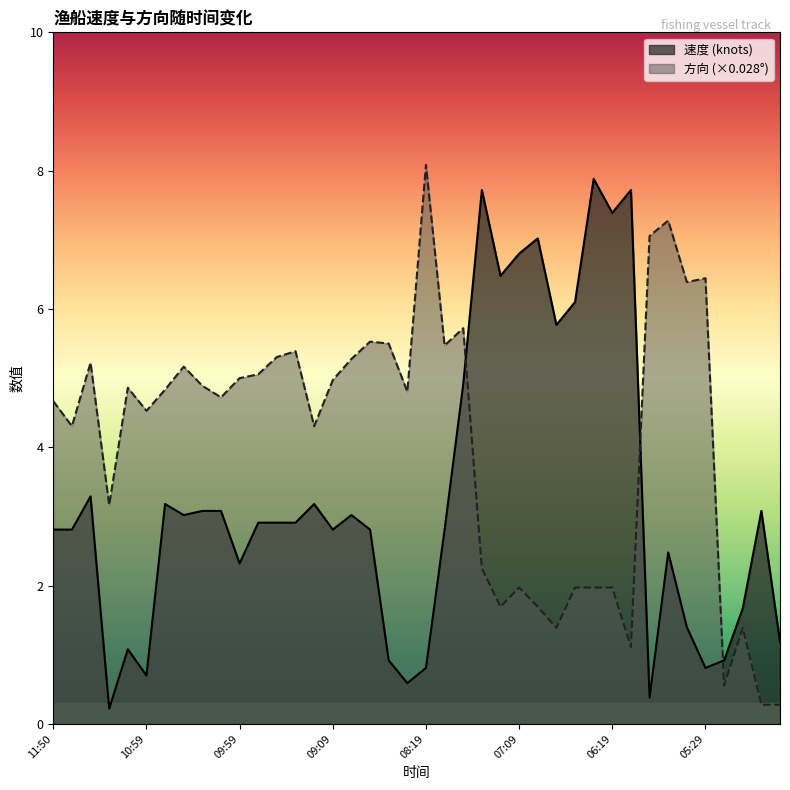

List the series in order of their overall mean, lowest first.

速度_line, 方向_line